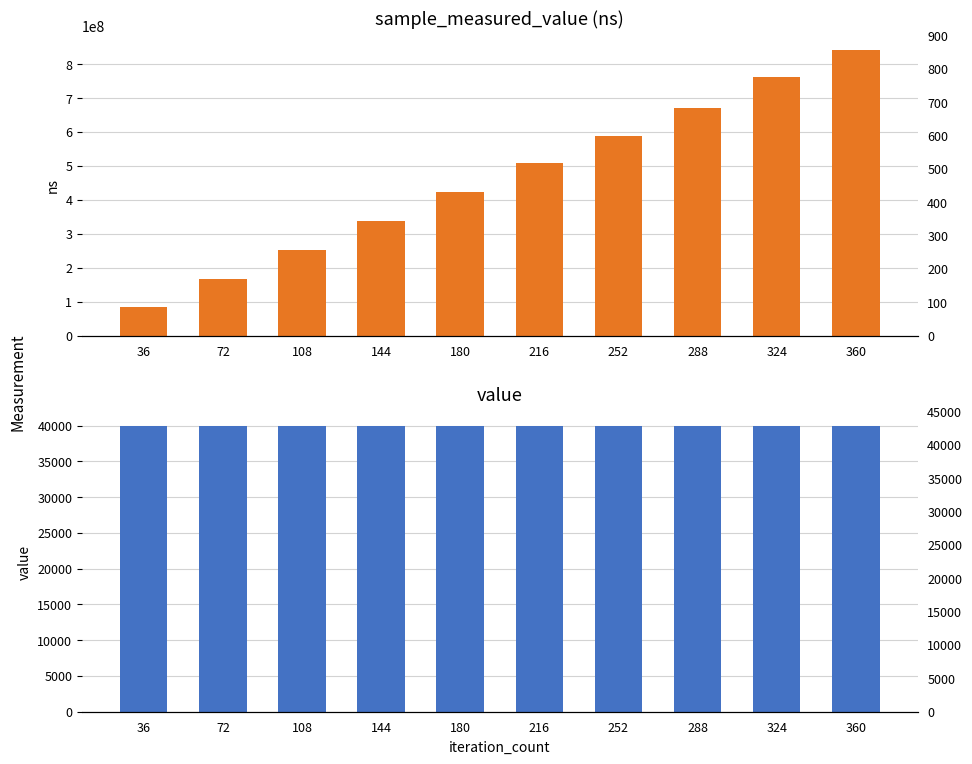

What is the average value of the sample_measured_value series?

464197953